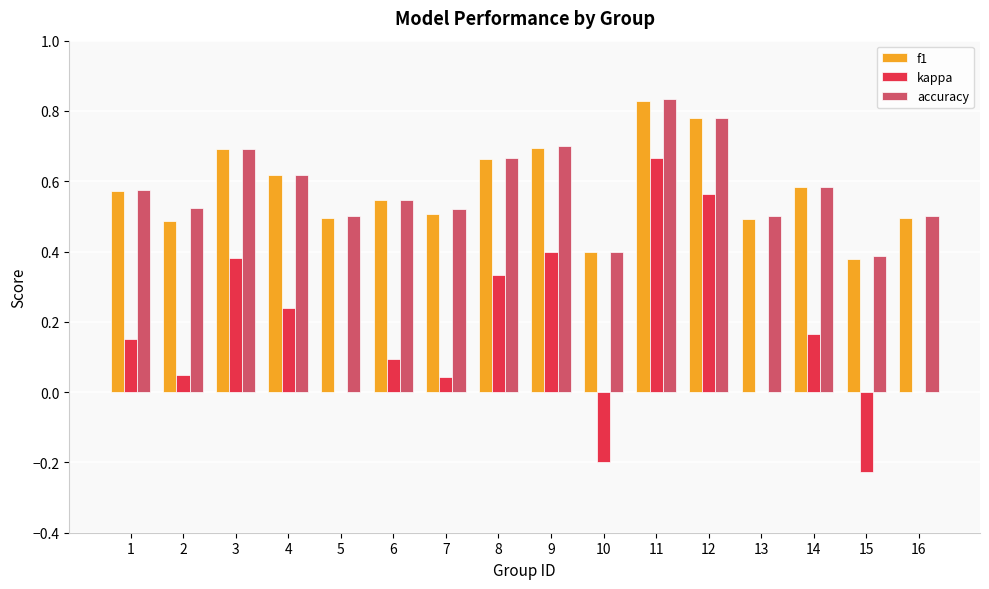

Is it true that kappa equals 0.3 at 4?

False